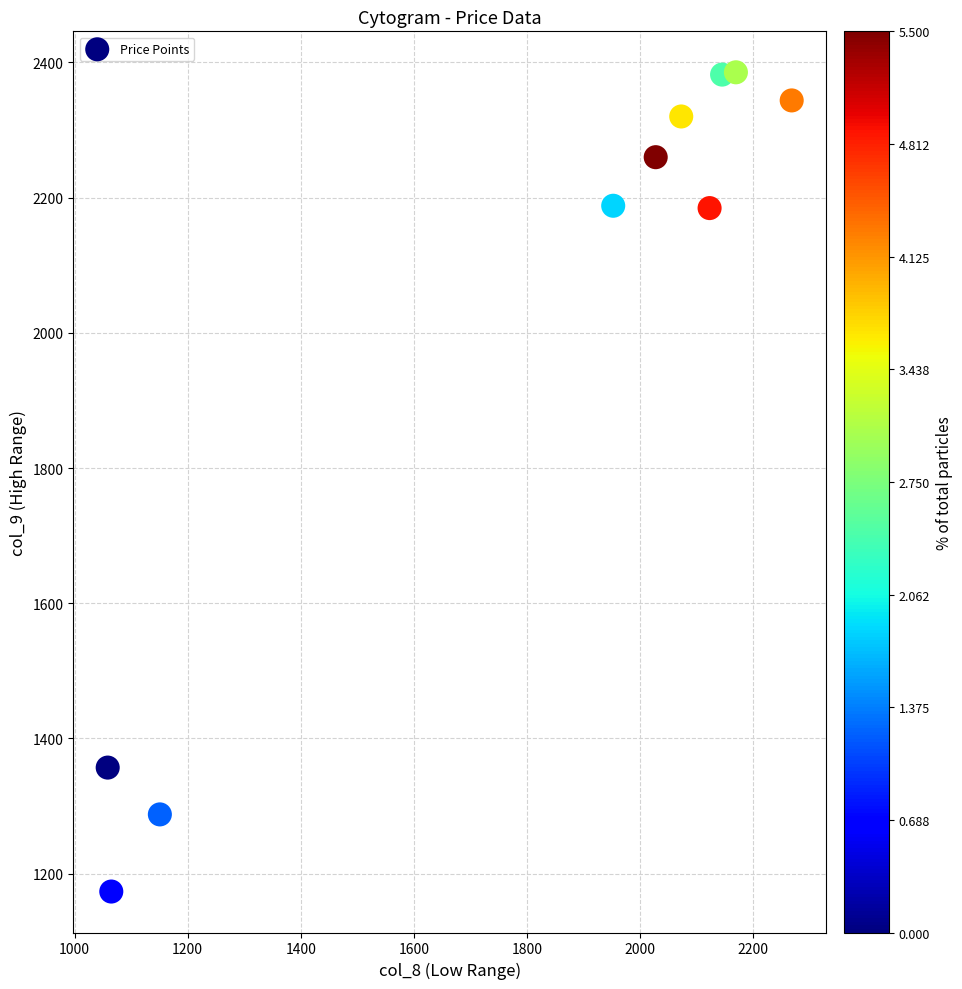

What is the range of X values (max minus min)?

1209.7